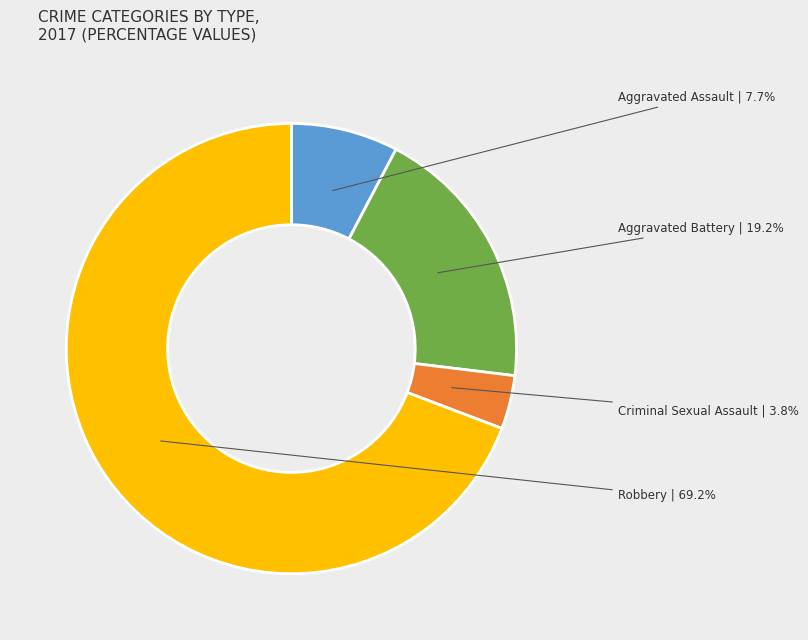

What portion of the pie excludes Robbery?

30.8%